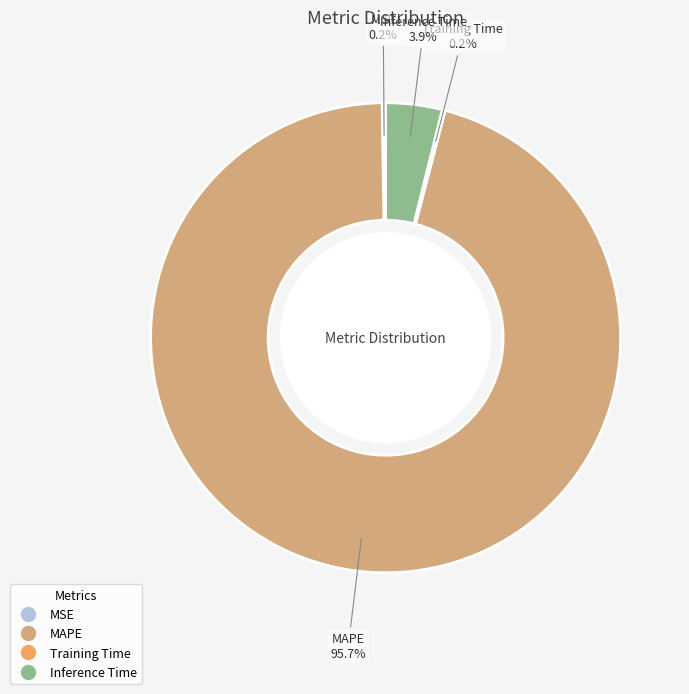

What percentage is the MAPE slice, to the nearest percent?

96%